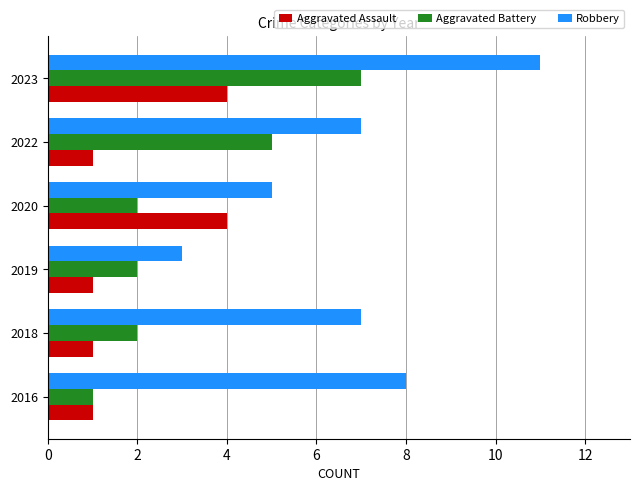

The value of Robbery at 2016 is 8. True or false?

True